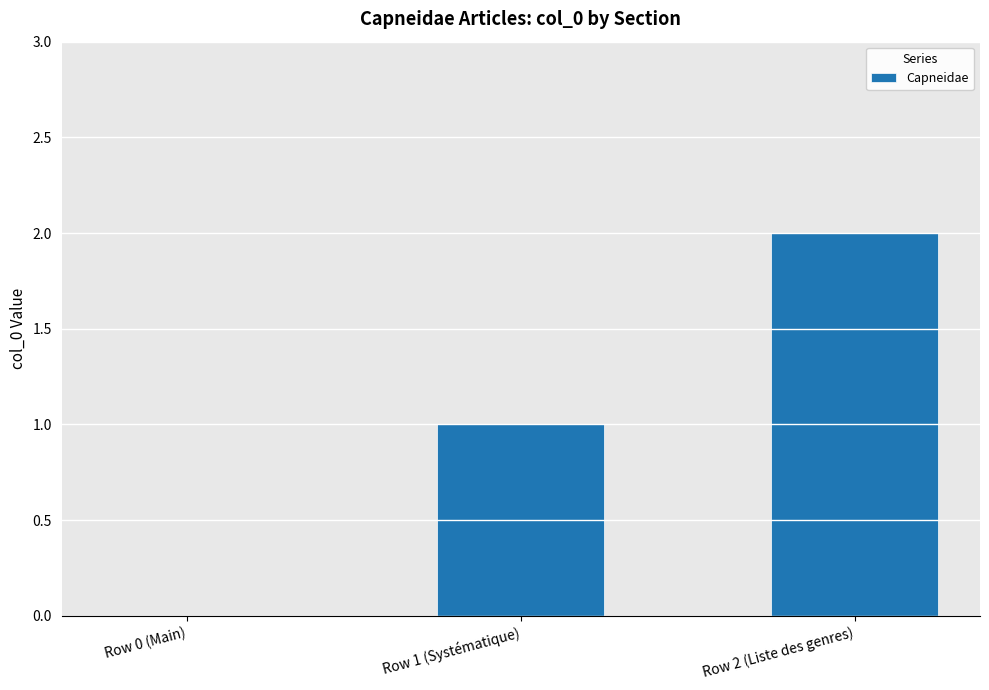

What is the ratio of the value at Row 1 (Systématique) to the value at Row 2 (Liste des genres)?

0.5